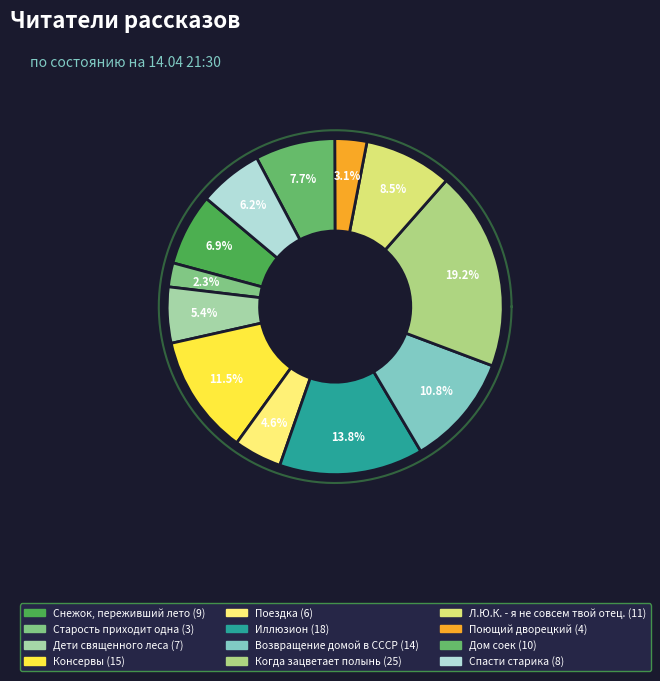

Is it true that Л.Ю.К. - я не совсем твой отец. is 8% of the pie?

True